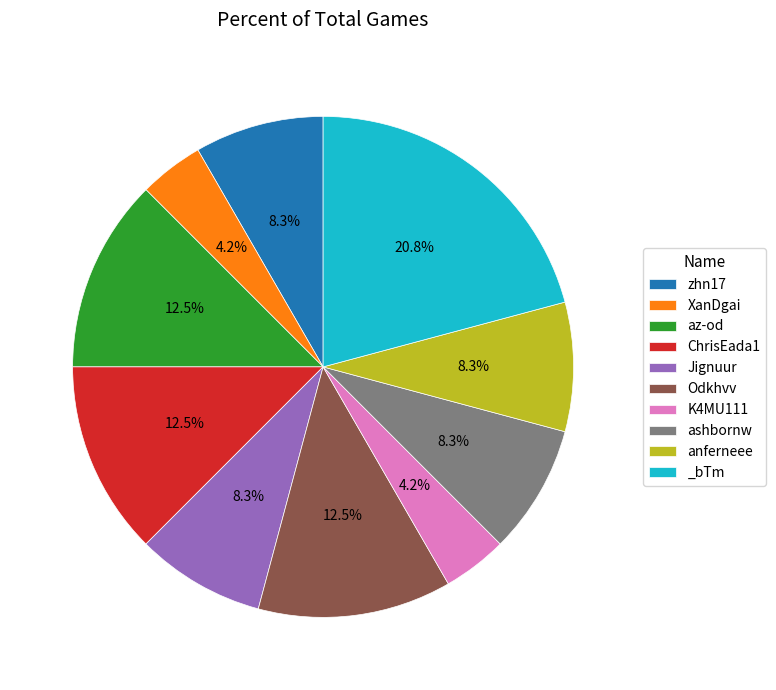

Which slice is the largest?

_bTm